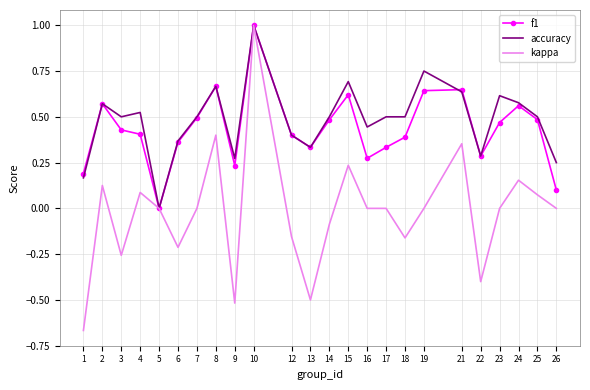

Is the value of kappa at 13 greater than the value of f1 at 10?

No